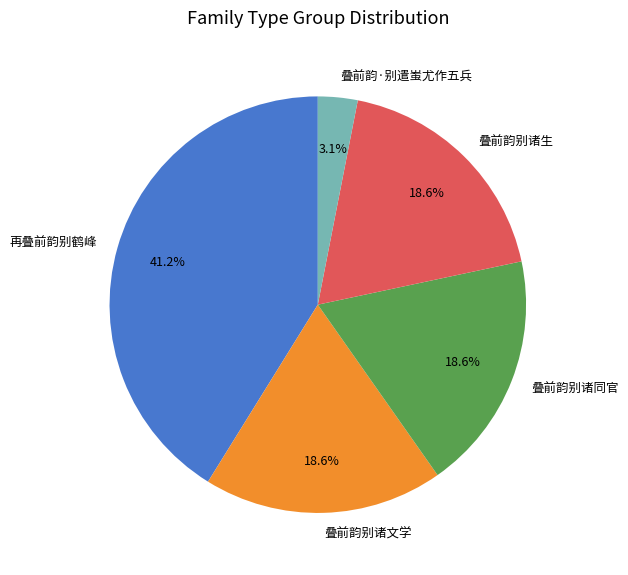

Combined, do 叠前韵别诸生 and 再叠前韵别鹤峰 account for over 50%?

Yes